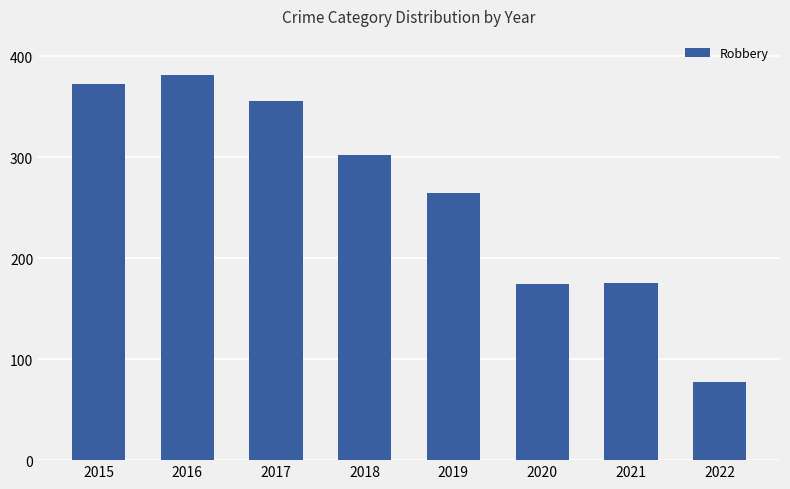

At which label is the value closest to 229?

2019